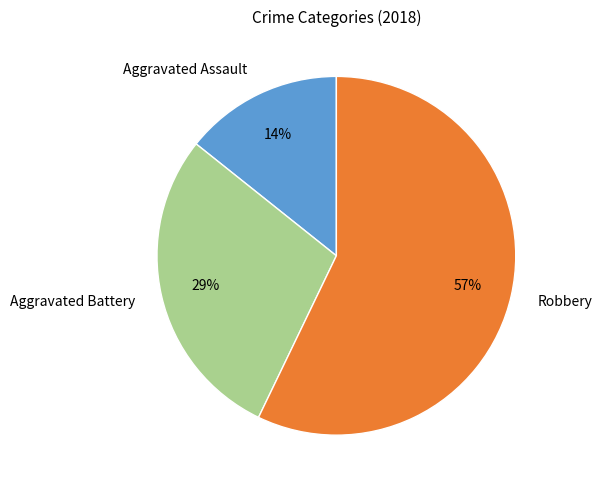

Approximately how many times larger is the value at Aggravated Battery compared to Robbery?

0.5